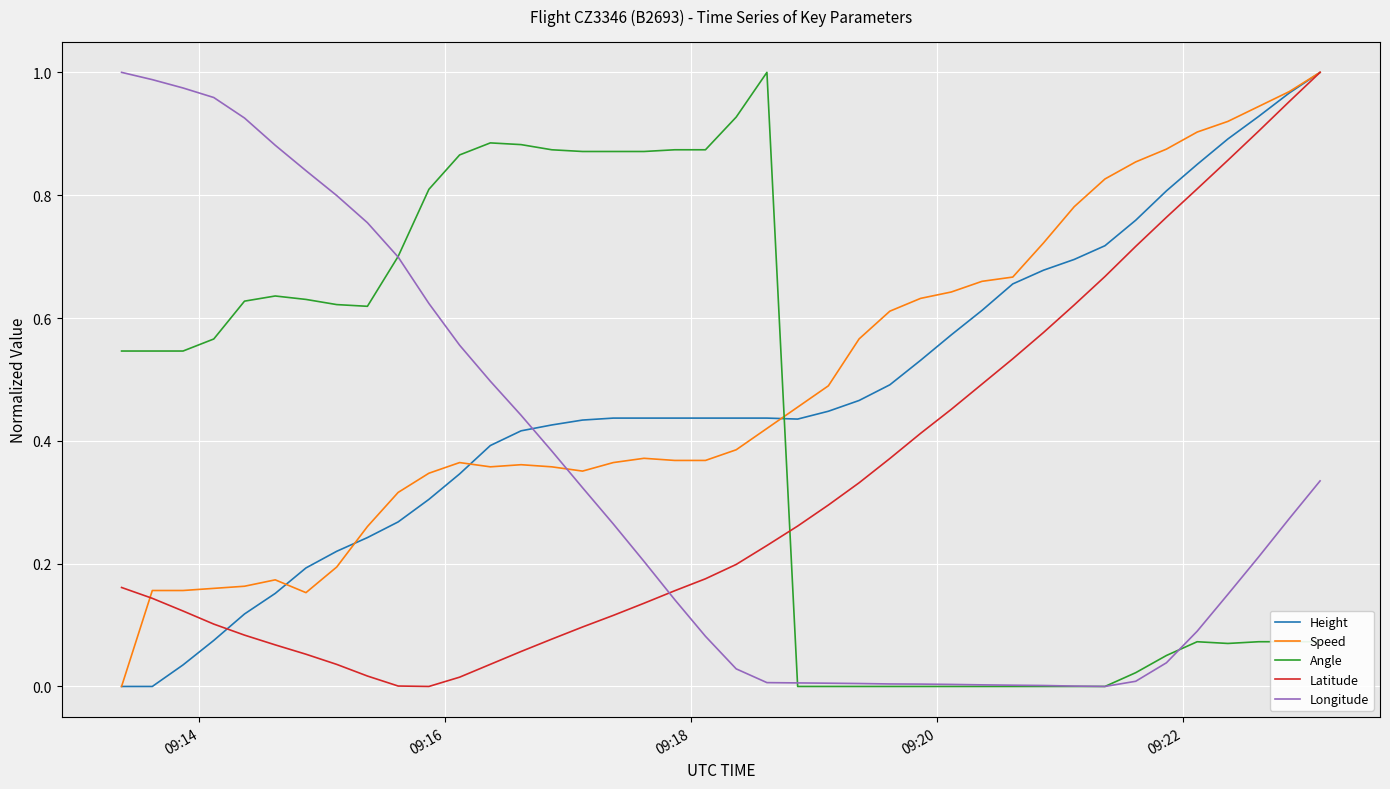

Which series ends up on top after the final intersection of Height and Angle?

Height